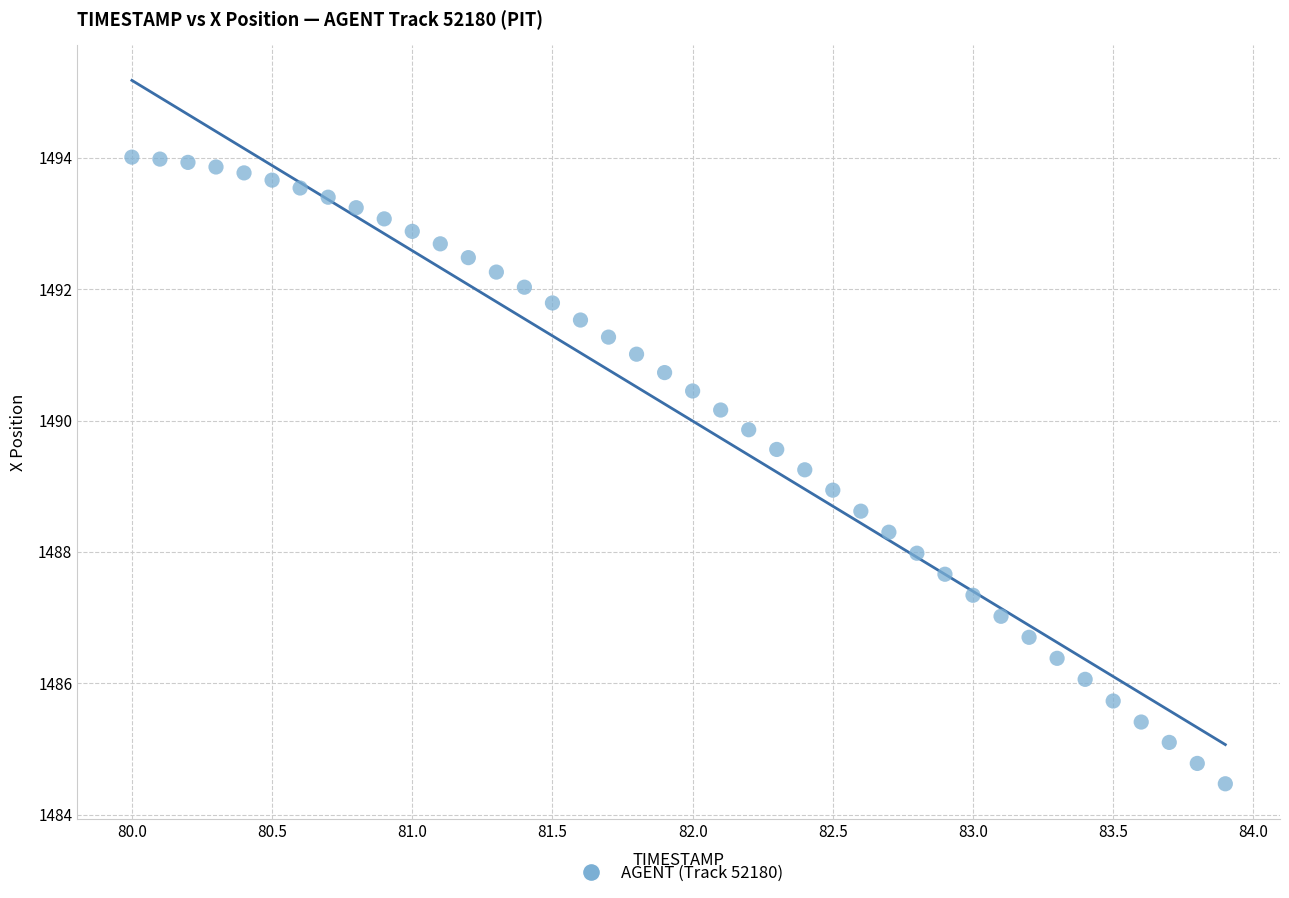

What is the range of Y values (max minus min)?

9.5